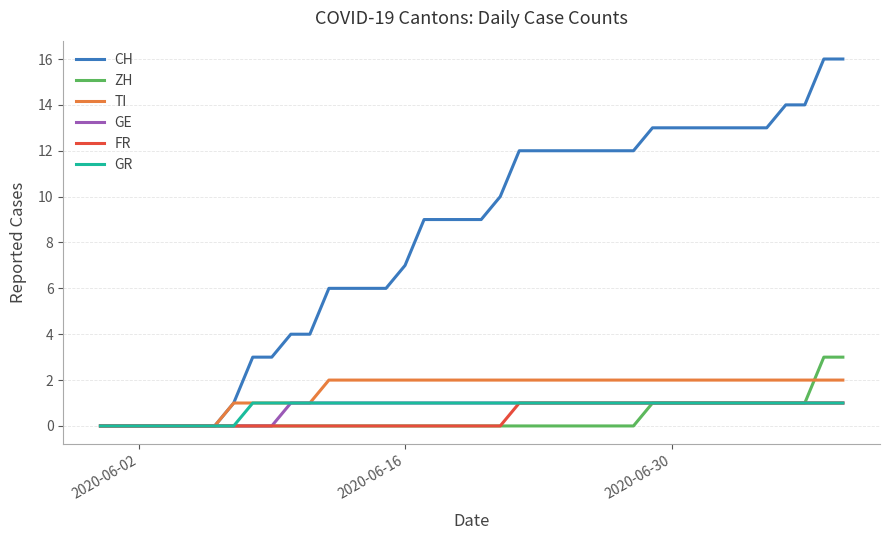

How many lines are shown in the chart?

6